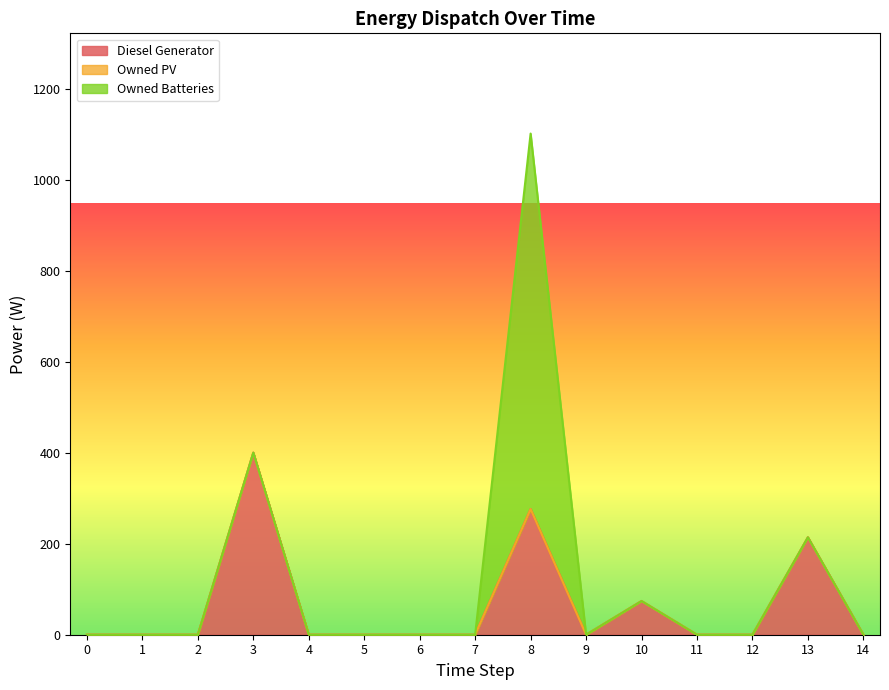

What is the difference between the maximum and minimum values in the Owned Batteries series?

825